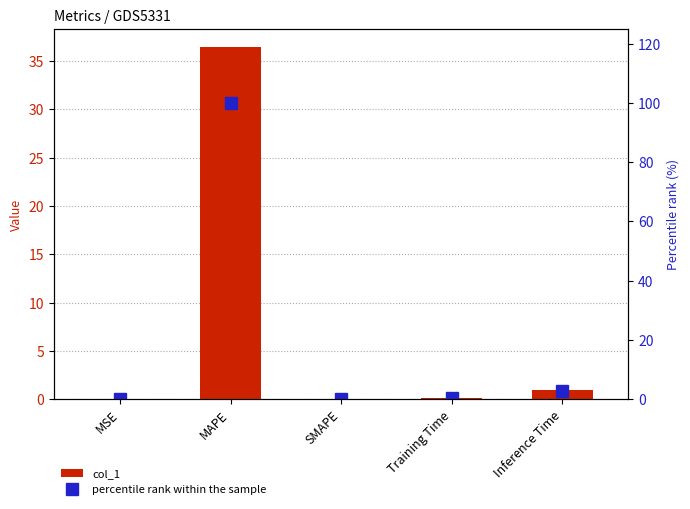

The col_1 series shows 17.4 at SMAPE. True or false?

False